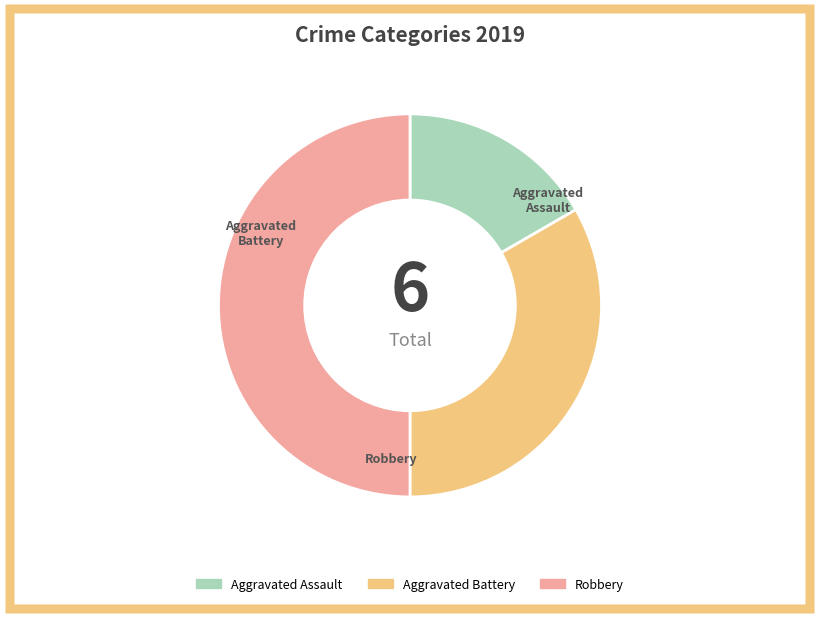

Is there any slice that represents more than half of the pie?

No